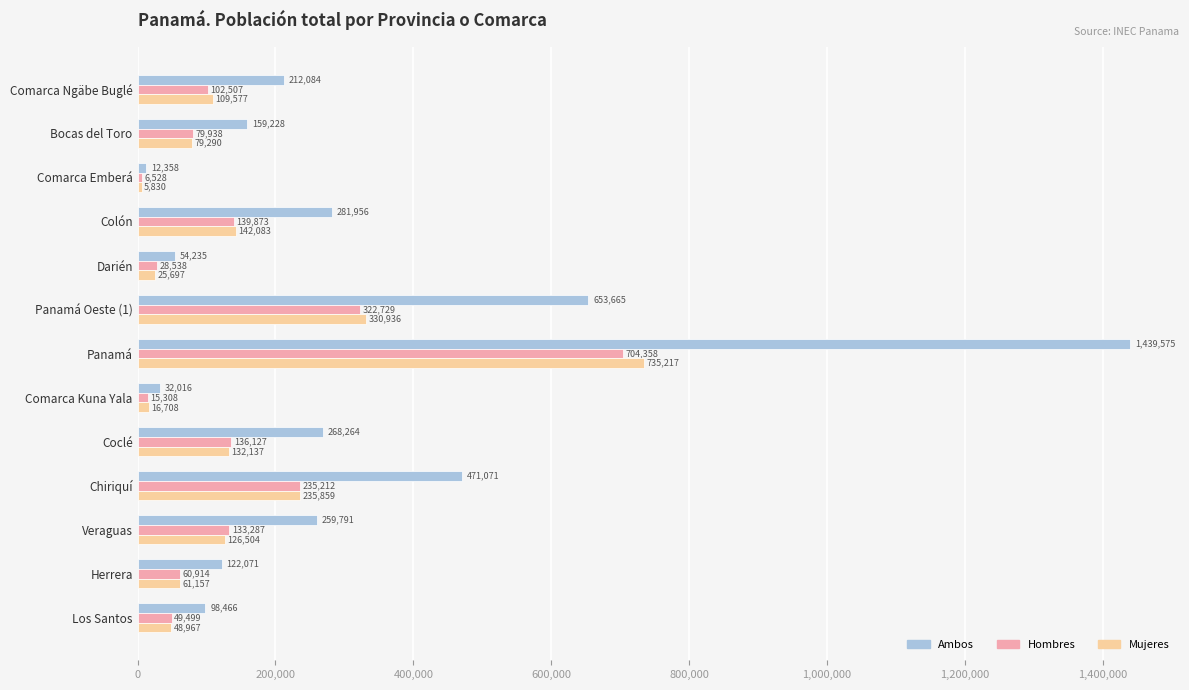

Is it true that Ambos equals 98466 at Los Santos?

True